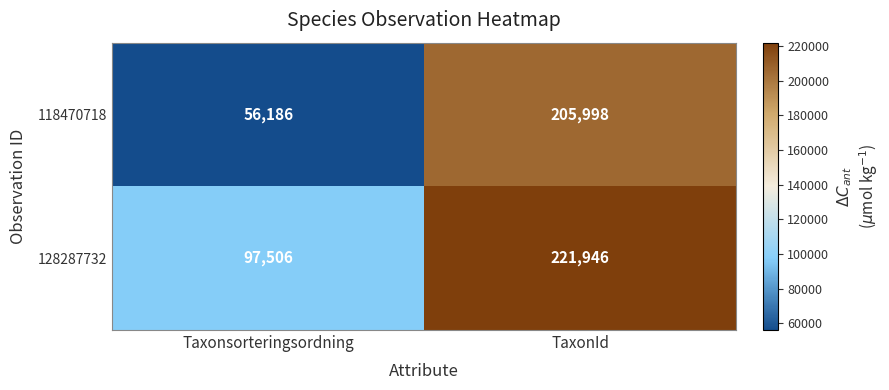

What is the sum of the 128287732 values at TaxonId and Taxonsorteringsordning?

319452